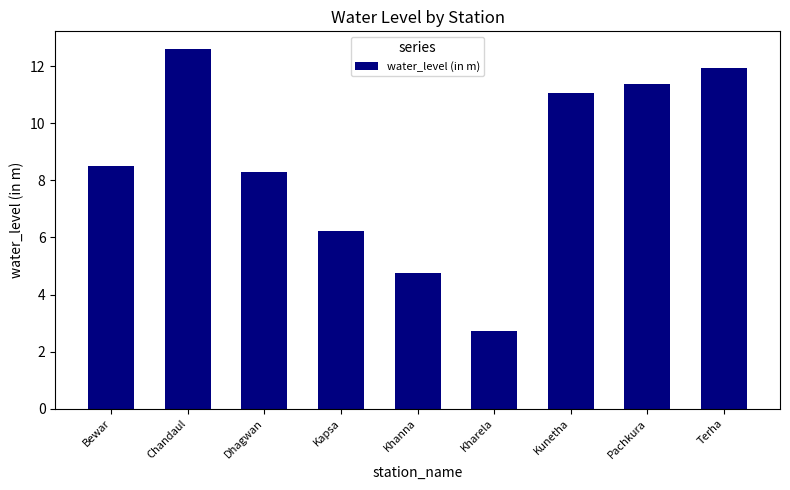

What is the label of the 5th bar from the right?

Khanna